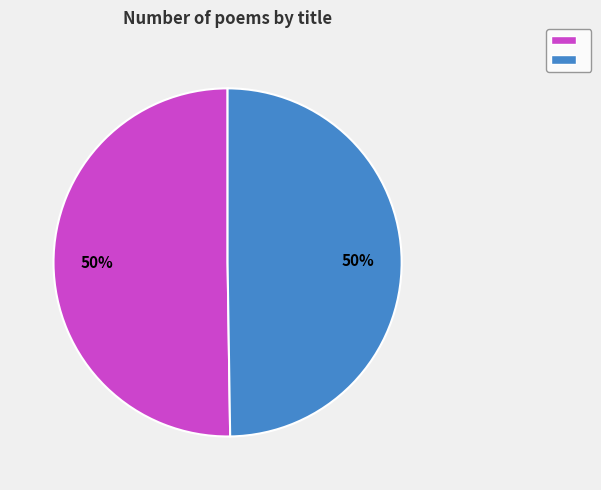

To the nearest percent, what is the average slice percentage?

50%